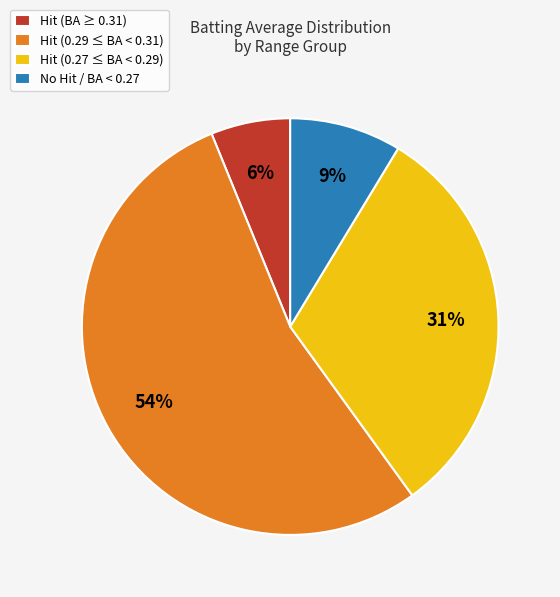

What percentage is the Hit (0.27 ≤ BA < 0.29) slice, to the nearest percent?

31%